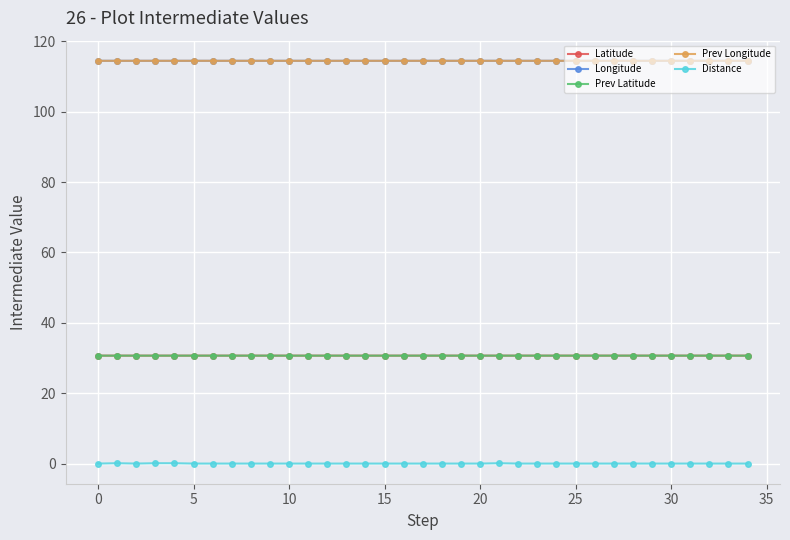

Does the chart have visible grid lines?

Yes